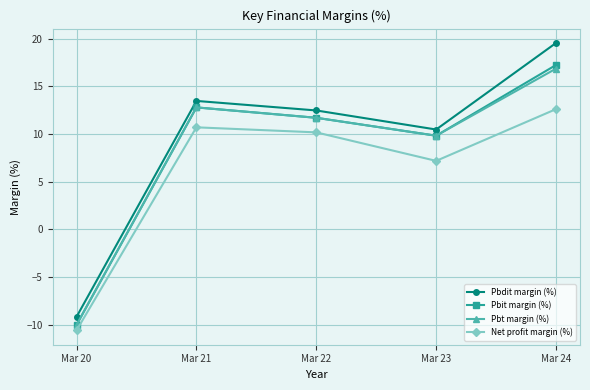

Is the value of Pbdit margin (%) at Mar 24 greater than the value of Pbit margin (%) at Mar 20?

Yes